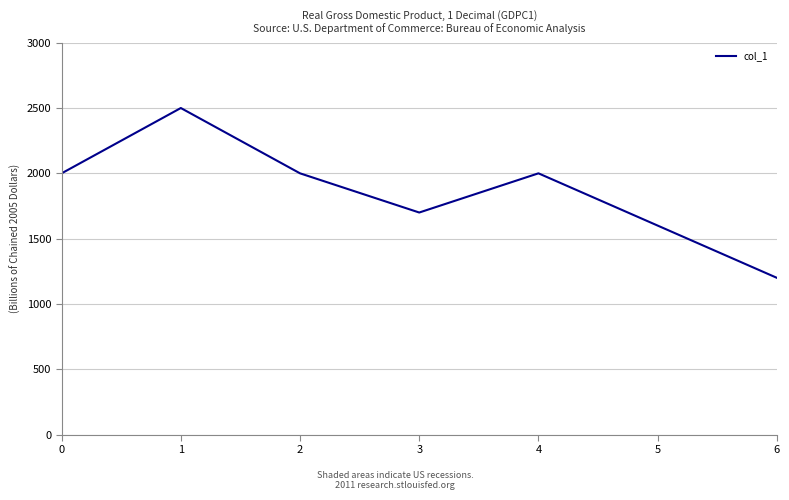

True or false: the data has more than 2 interior local peaks.

False